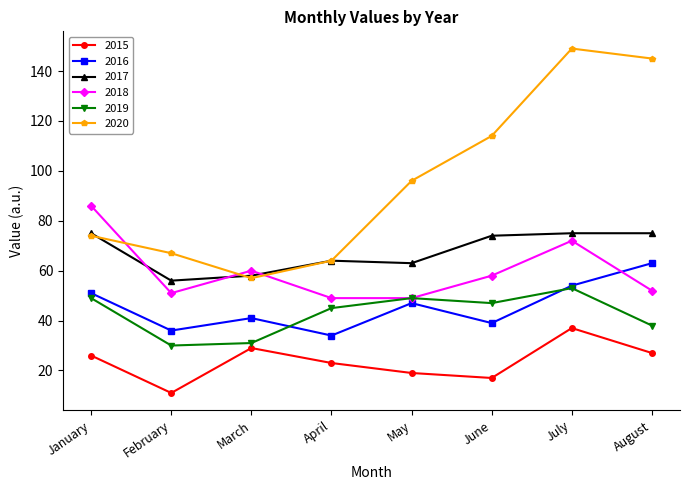

Count the number of data series in this chart.

6